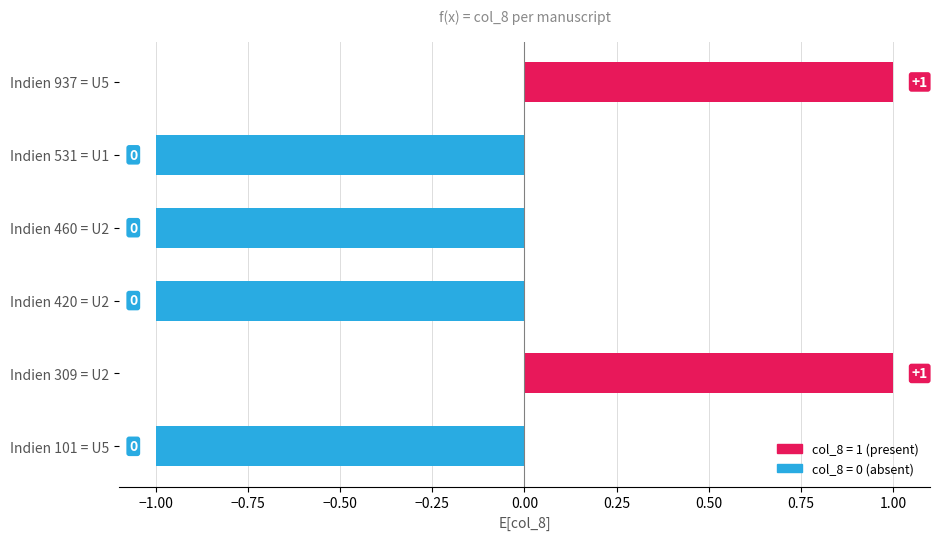

Are the bars horizontal?

Yes